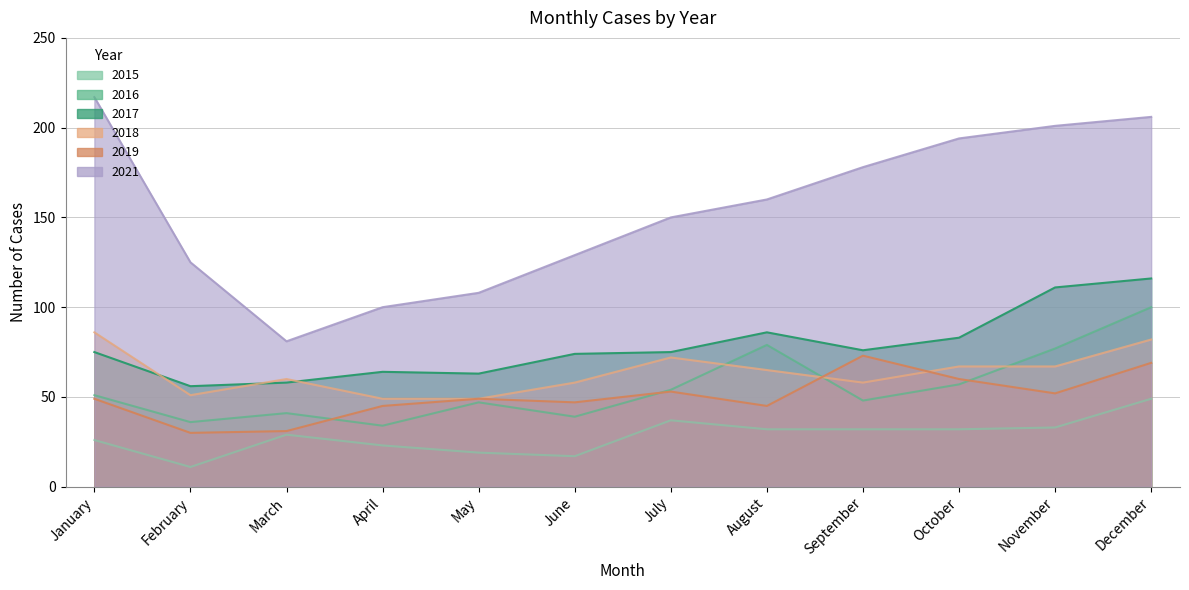

Which series has the largest range (max minus min)?

2021